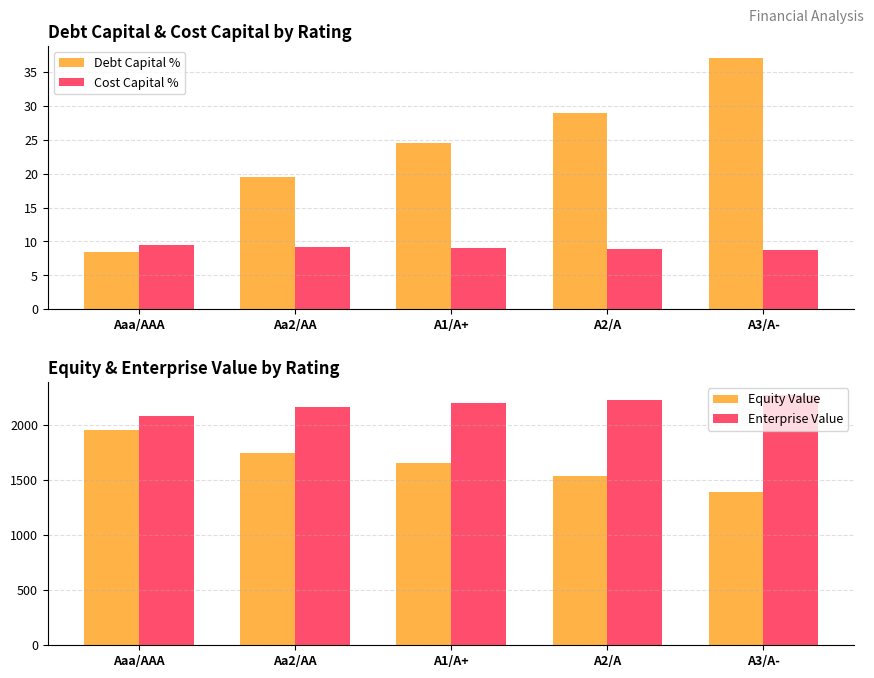

How many values in the Enterprise Value series are below 2205?

2